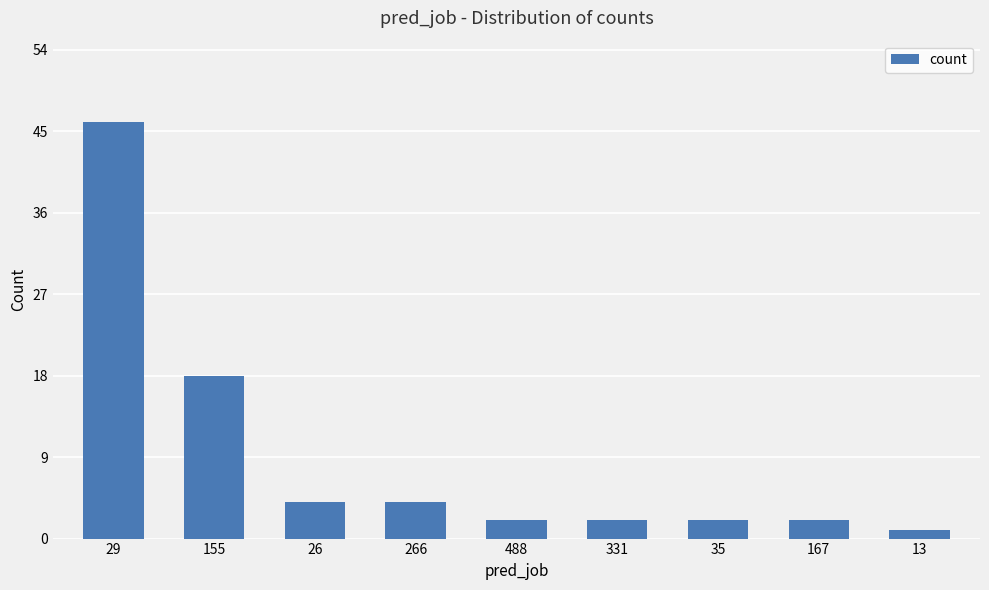

What is the change in value from 29 to 35?

-44